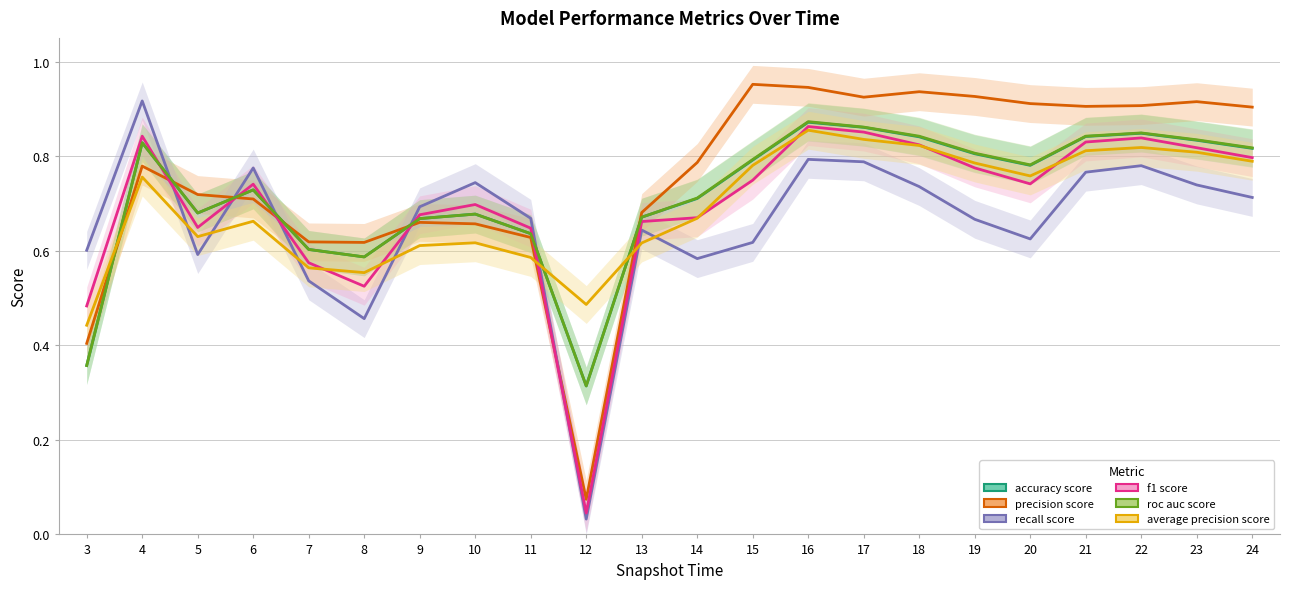

What is the sum of all precision_score values?

16.6